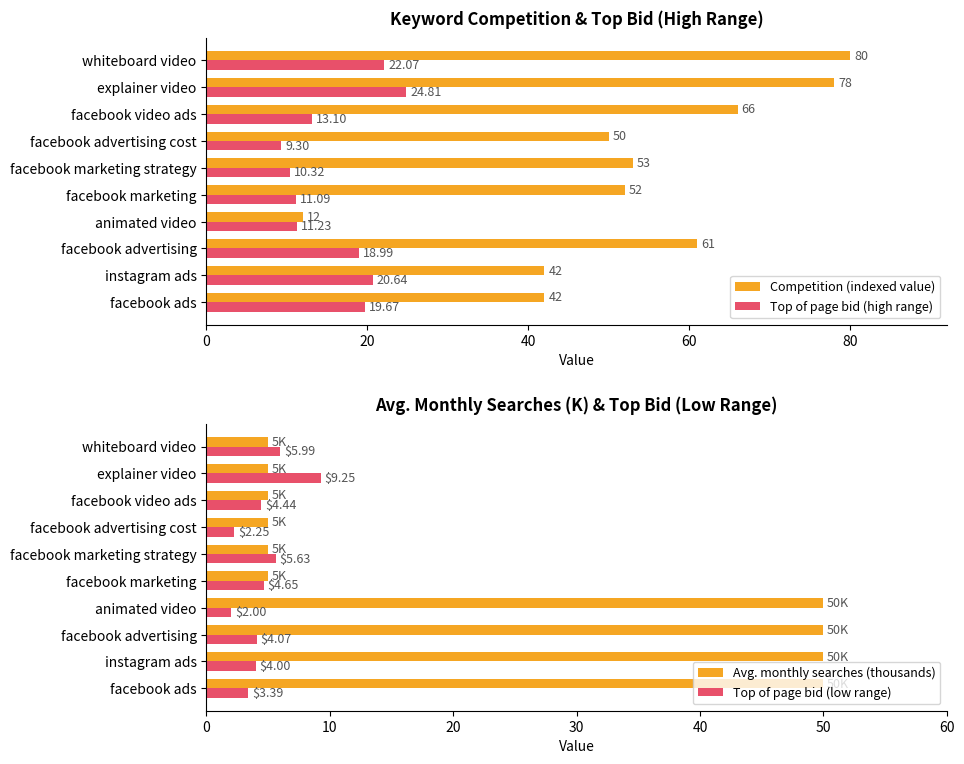

What is the approximate value of Competition (indexed value) at facebook video ads?

66.0